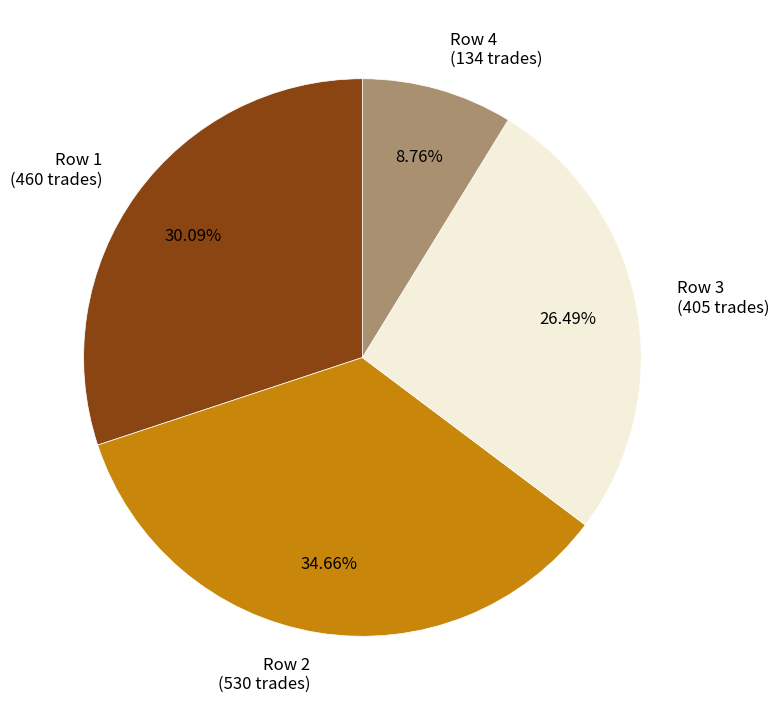

Rank the categories by value from highest to lowest.

Row 2 (530 trades), Row 1 (460 trades), Row 3 (405 trades), Row 4 (134 trades)